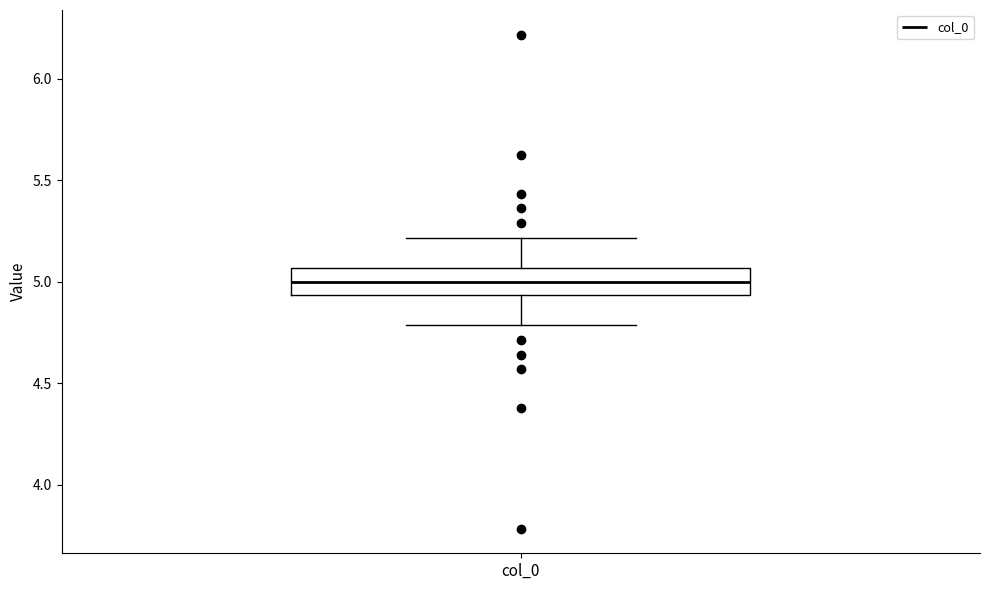

Where does the upper whisker of the box for col_0 end on the y-axis? The values are not printed on the chart, so give them approximately, as read against the axis.

5.20